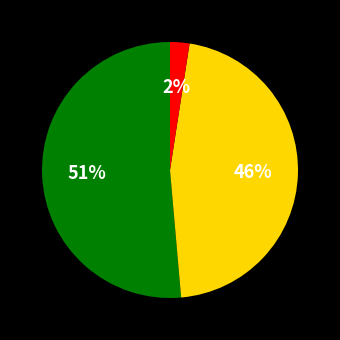

To the nearest percent, what is the average slice percentage?

33%